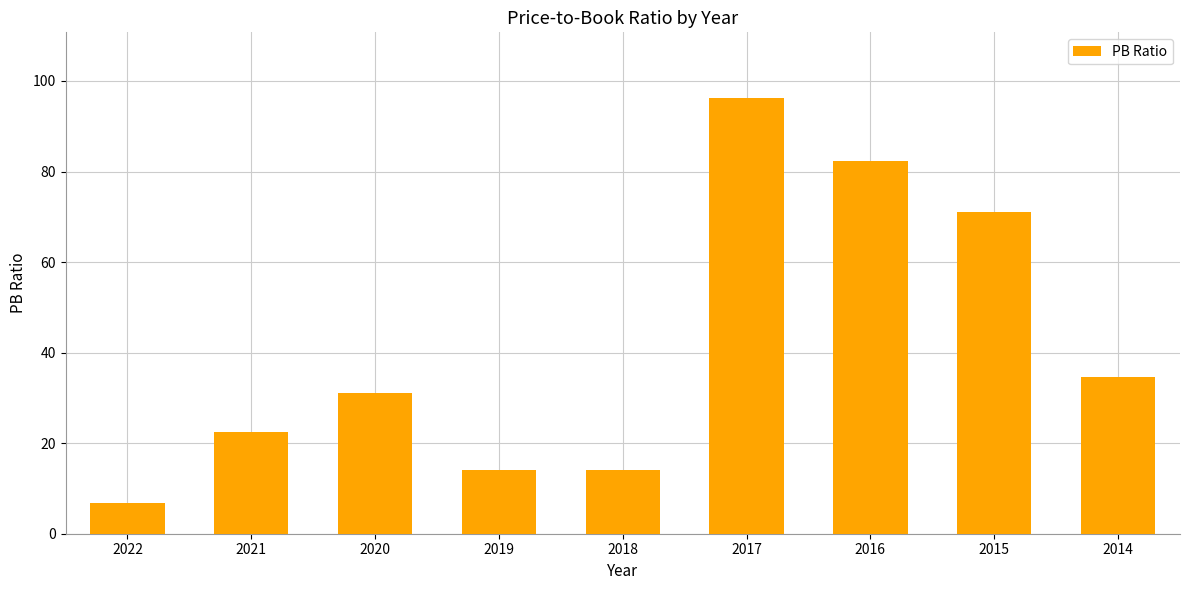

Is it true that the value at 2017 is 96.3?

True